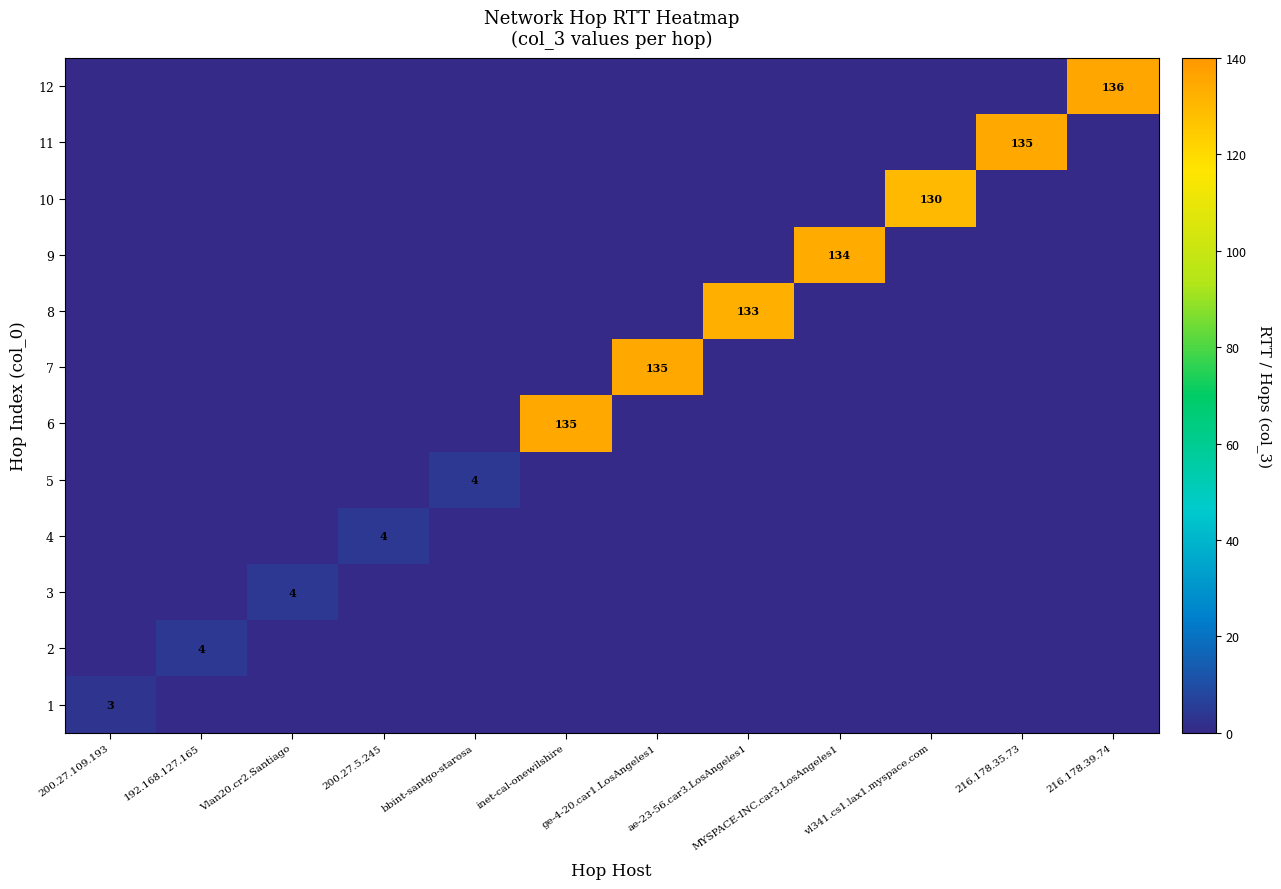

What is the total value across all series at bbint-santgo-starosa?

4